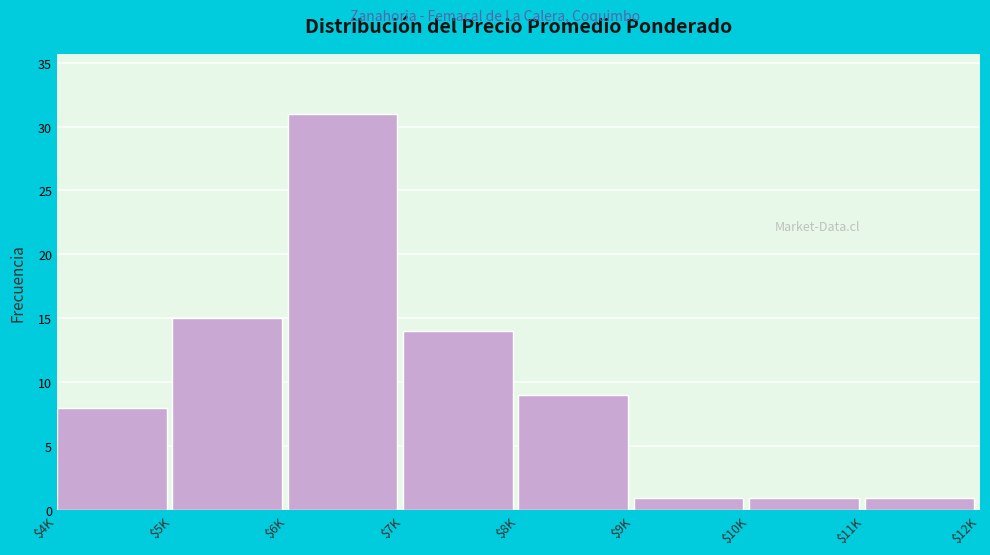

Reading right to left, what are all the values shown in this chart?

1	1	1	9	14	31	15	8